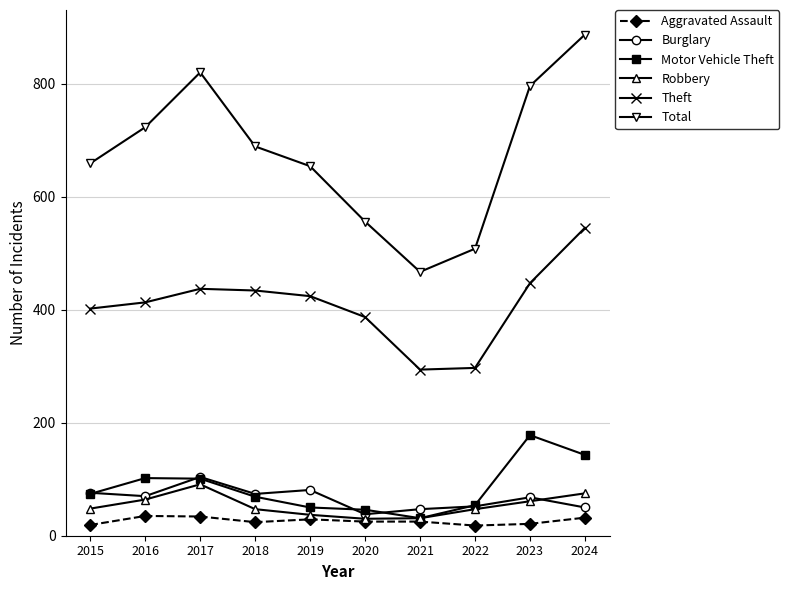

What is the value of the Aggravated Assault point at the 5th from the left?

29